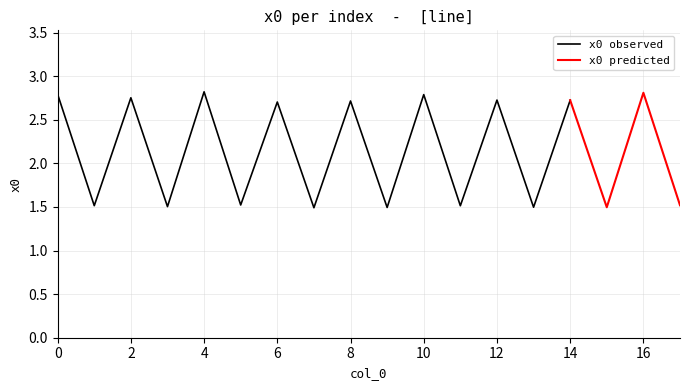

What is the average value?

2.1